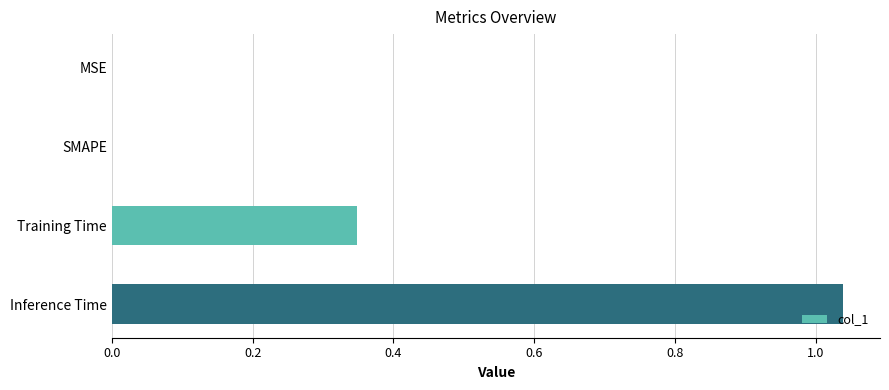

Is it true that the value at MSE is -0.6?

False